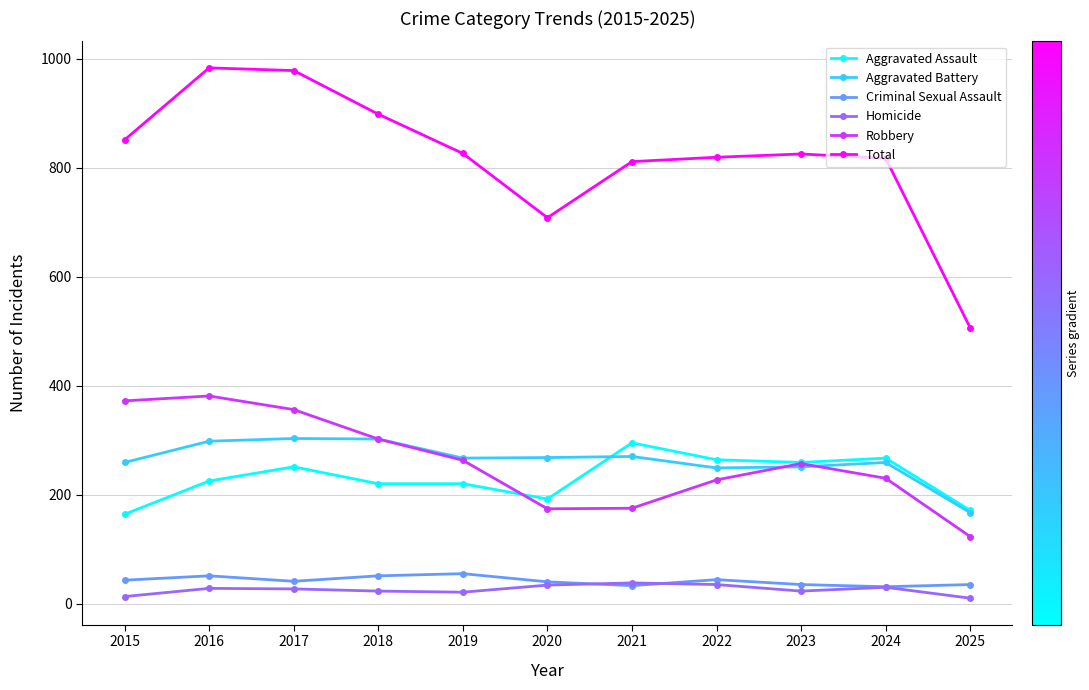

True or false: Total has more than 1 points higher than both neighbors.

True